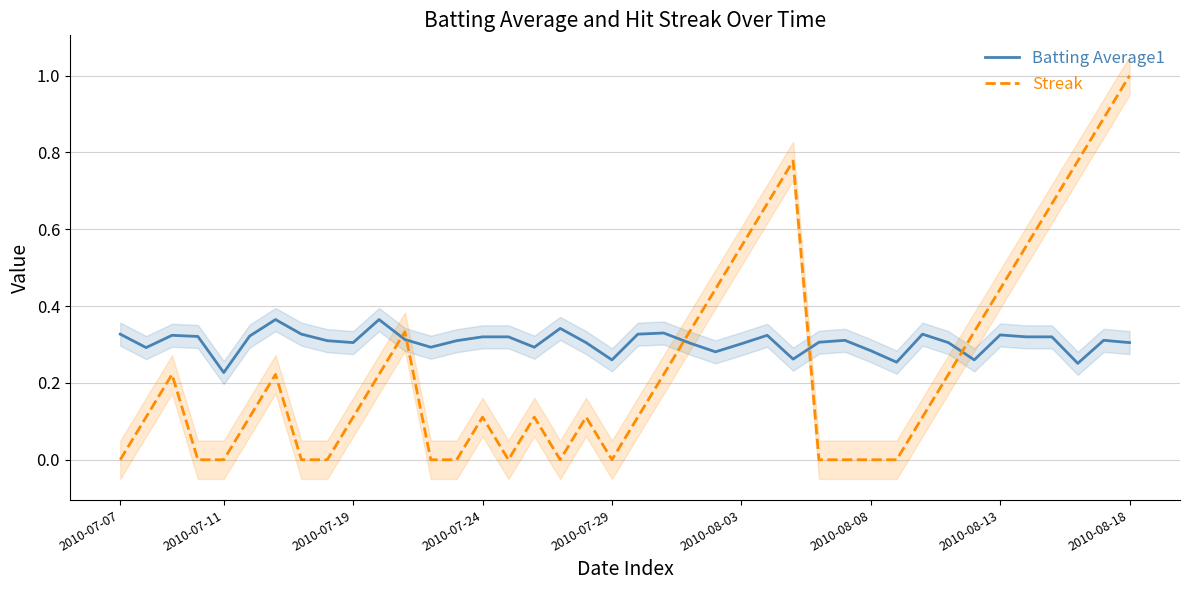

At which label does Batting Average1 reach its minimum?

2010-07-11